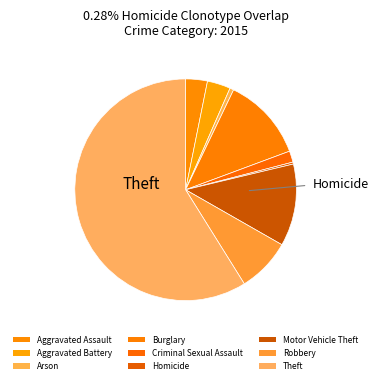

Which category has the biggest portion of the pie?

Theft